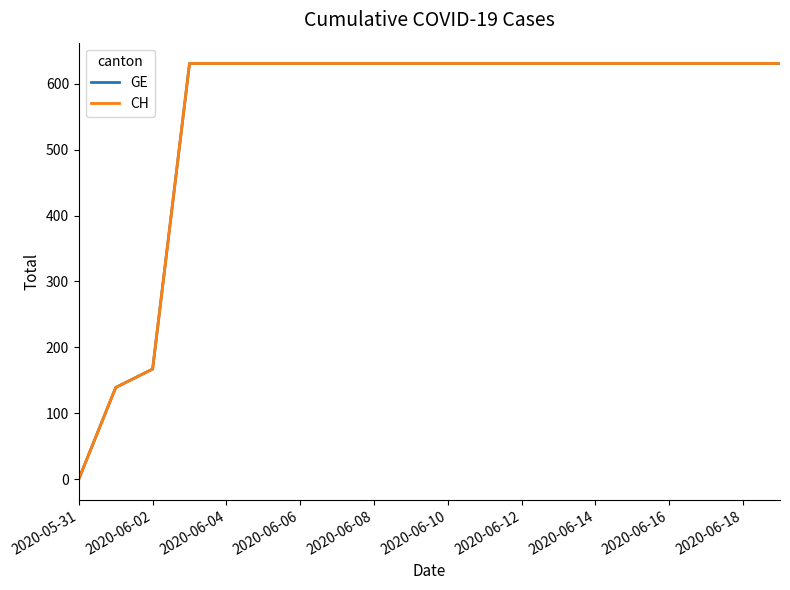

Does the chart display data point markers on the line(s)?

No